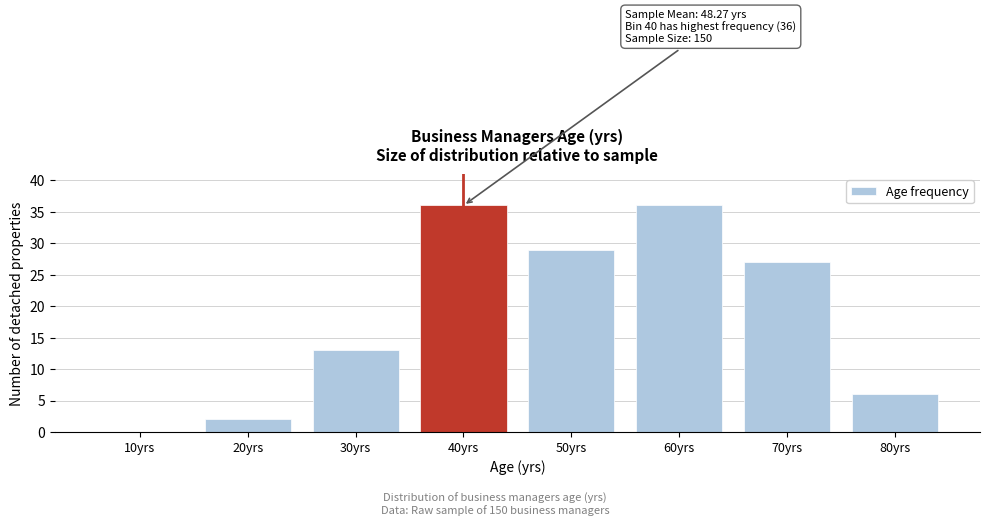

Reading right to left, list all the values displayed in this chart.

80yrs=6	70yrs=27	60yrs=36	50yrs=29	40yrs=36	30yrs=13	20yrs=2	10yrs=0